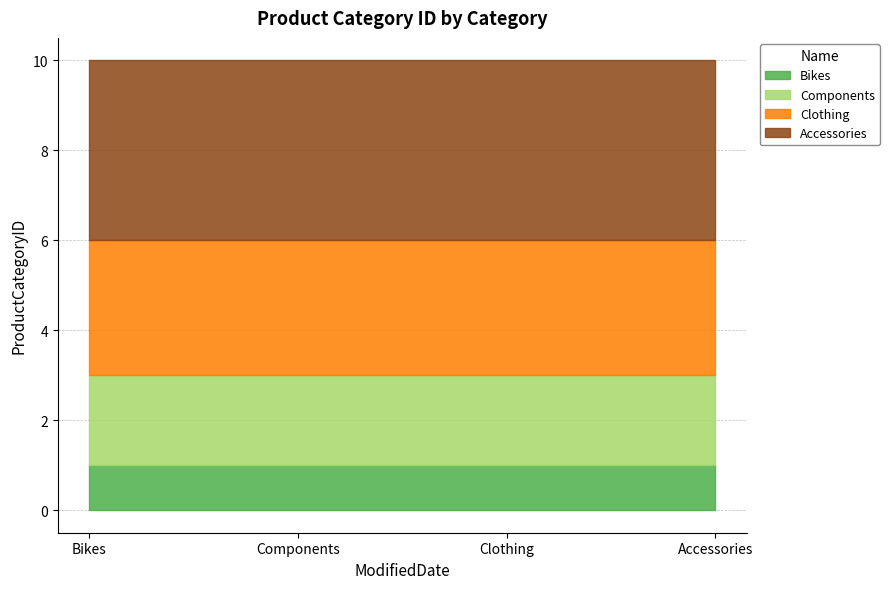

What is the total value across all series at Accessories?

10